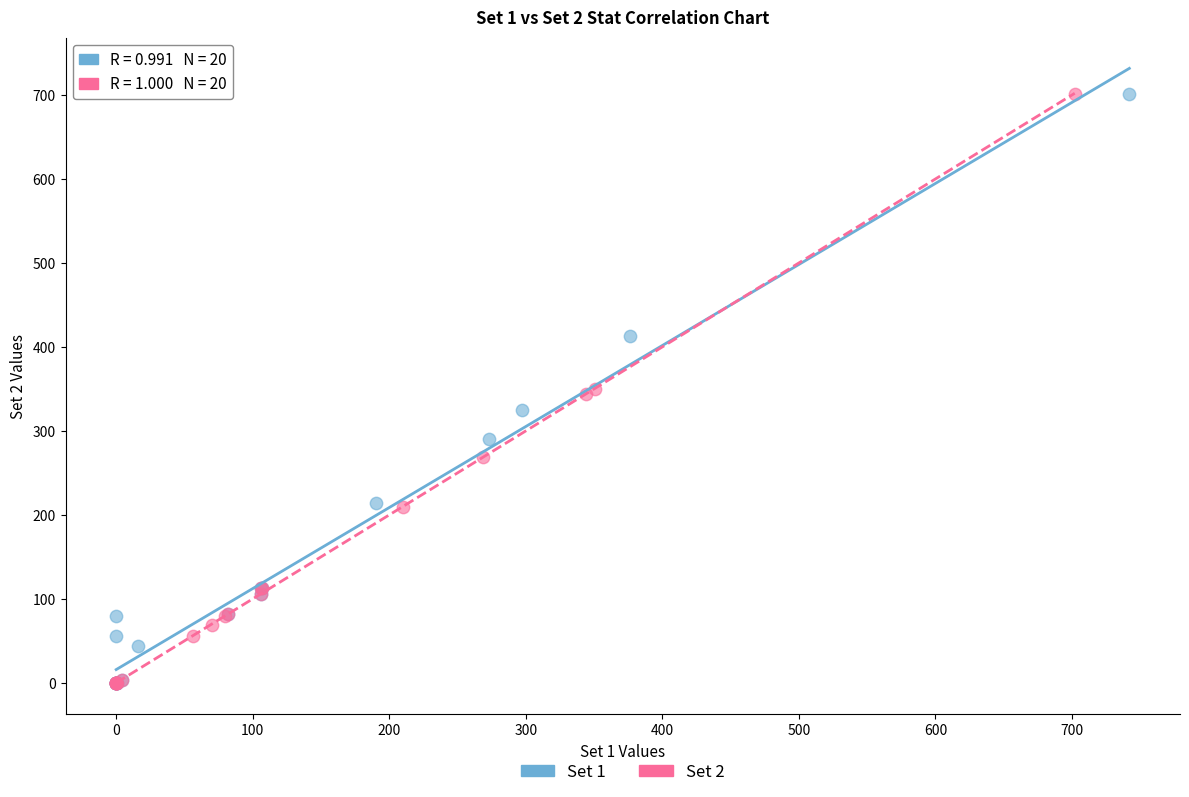

What are all the series names shown in the legend?

Set 1, Set 2